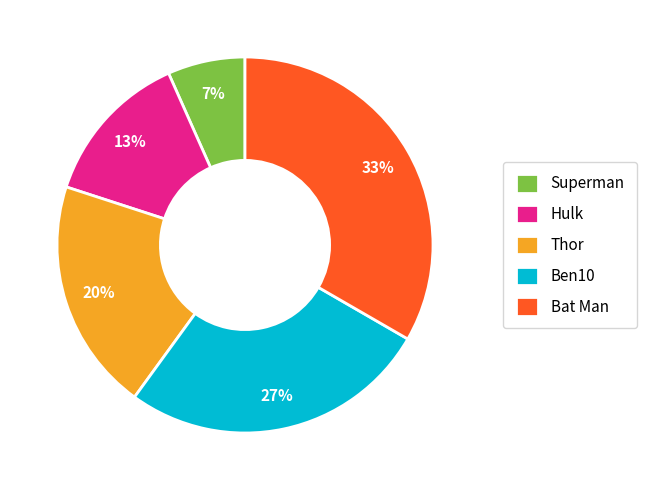

Does Hulk account for over 50% of the chart?

No